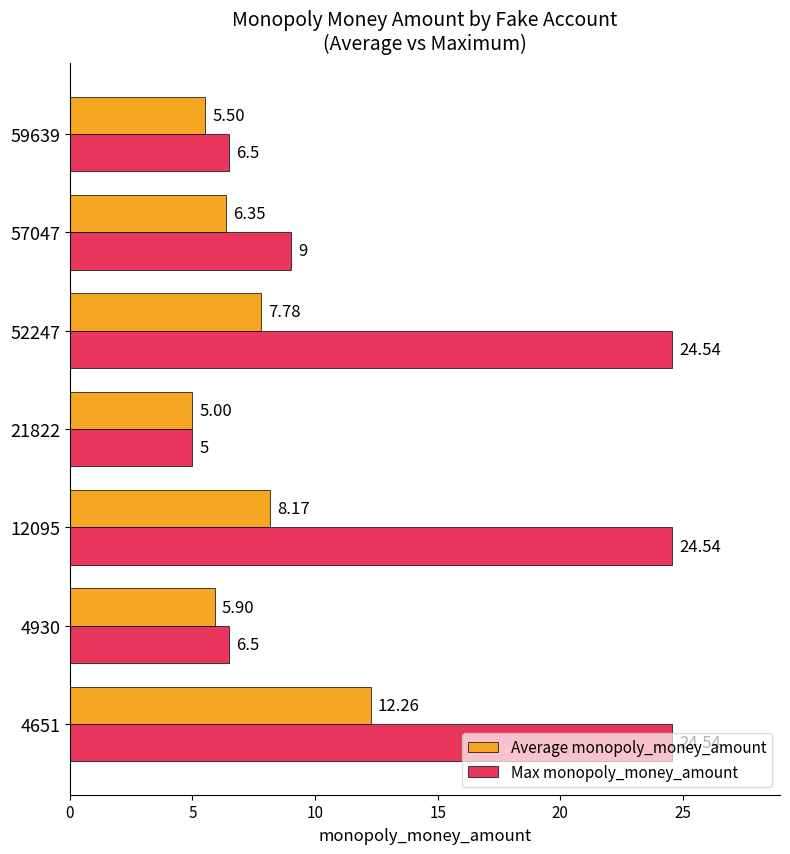

How many values in the Average monopoly_money_amount series exceed 6?

4